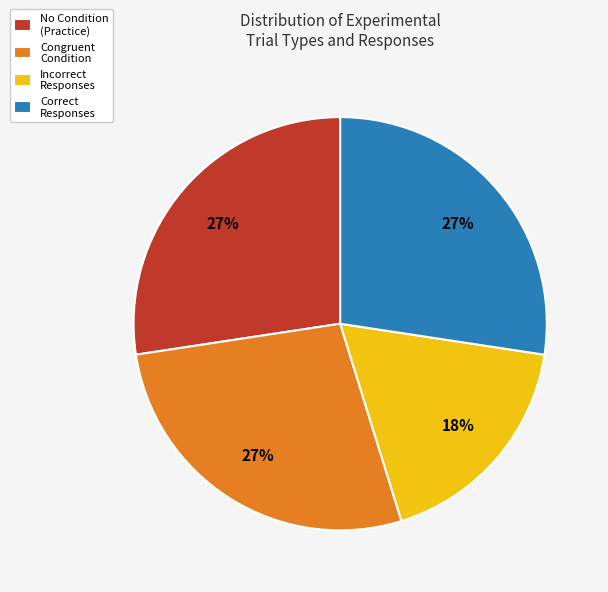

To the nearest percent, what is the combined percentage of Incorrect Responses and Correct Responses?

45%